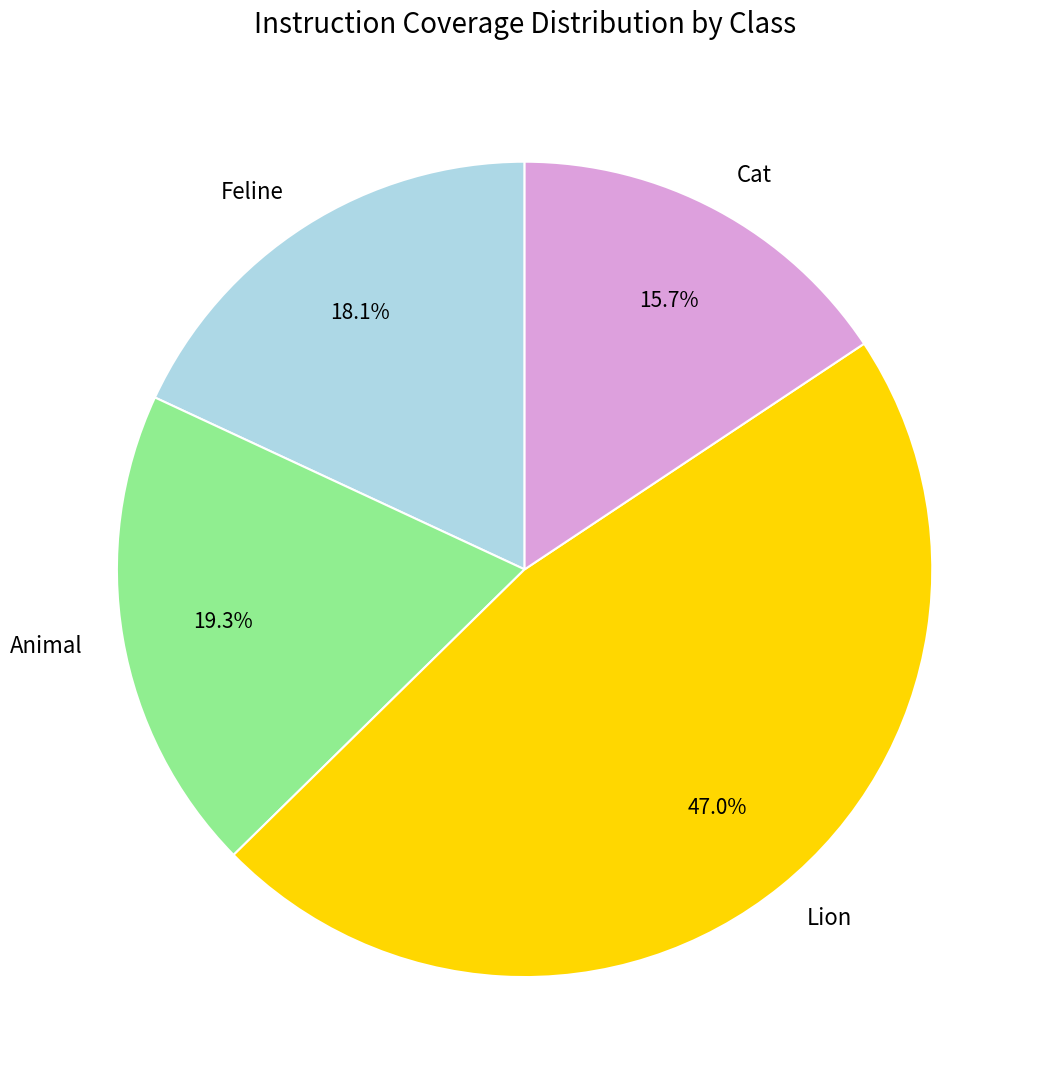

Does any single category account for the majority?

No